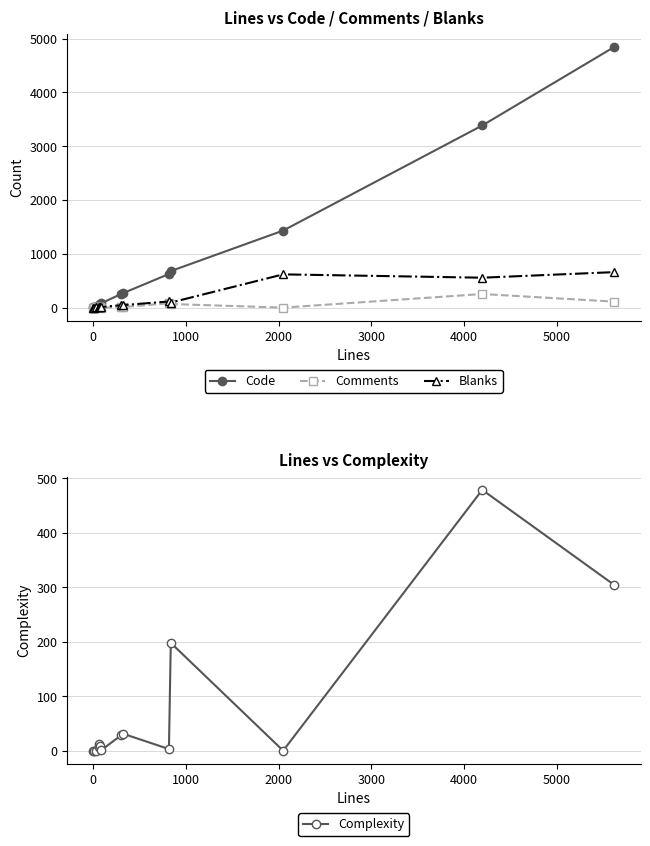

What is the difference between the second highest and second lowest values in the Complexity series?

304